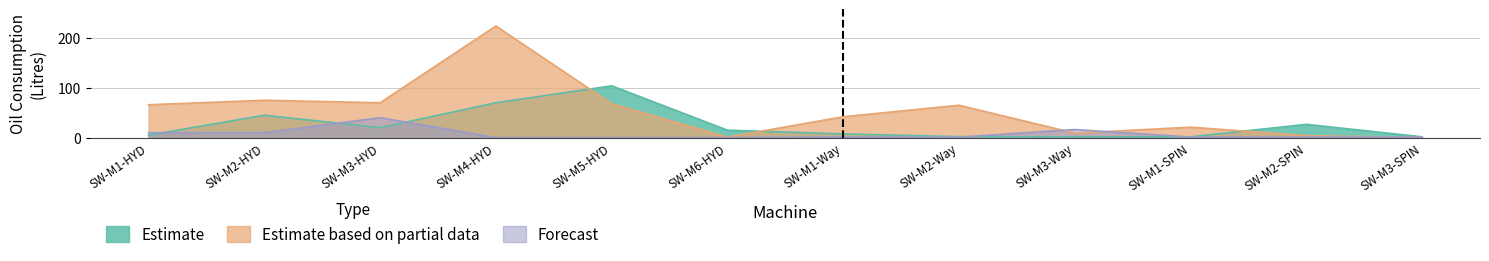

What is the spread (max minus min) of values at SW-M1-SPIN?

19.8